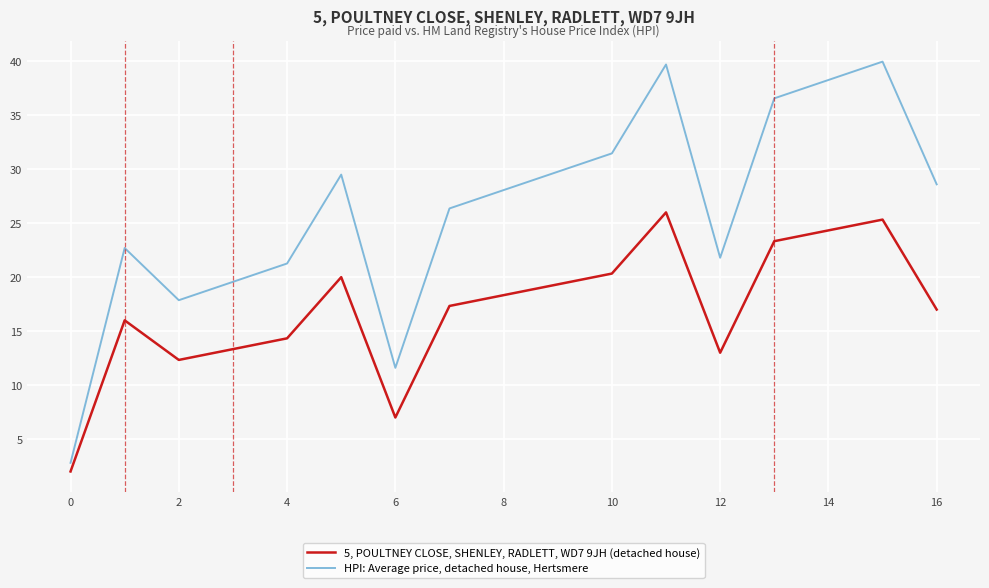

What is the minimum value shown in the chart?

2.0